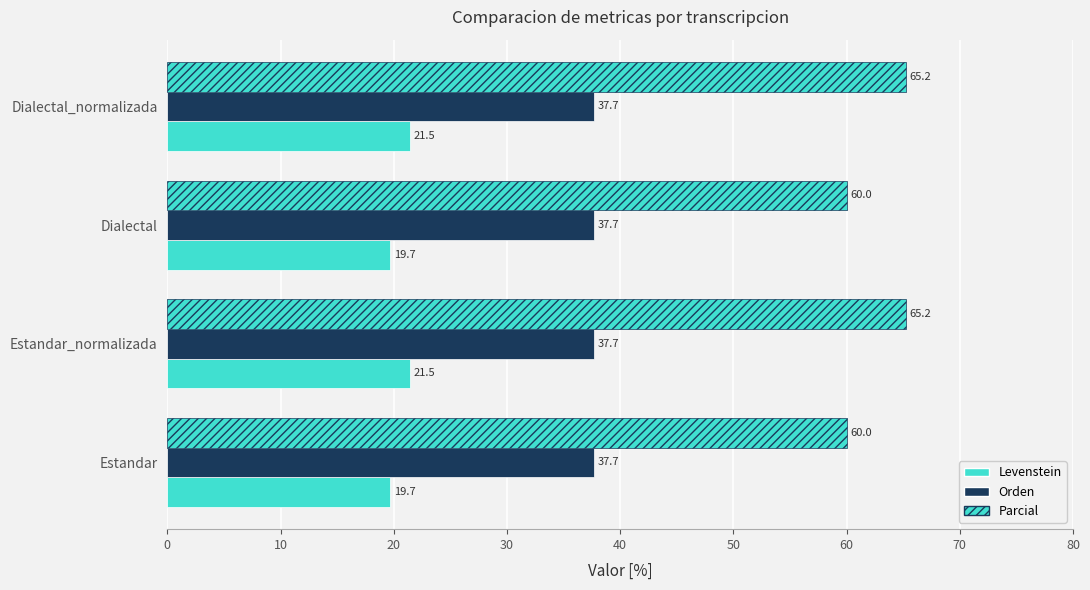

At how many categories does at least one series exceed 62?

2